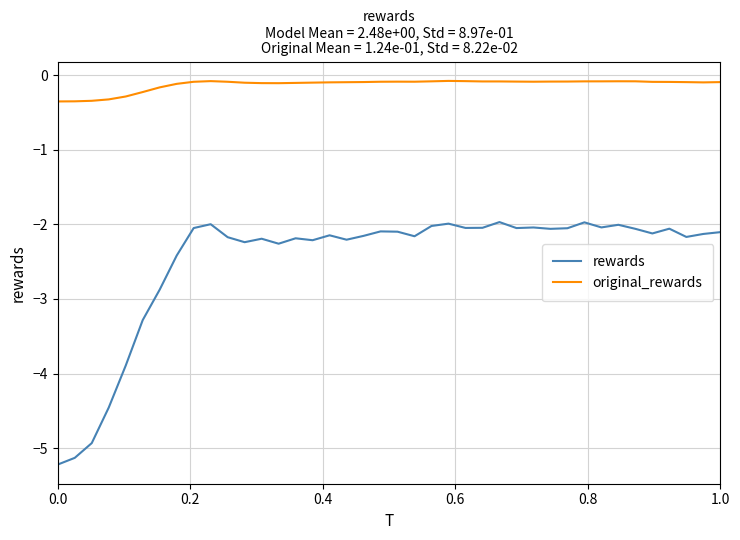

What is the lowest value of the rewards series?

-5.2